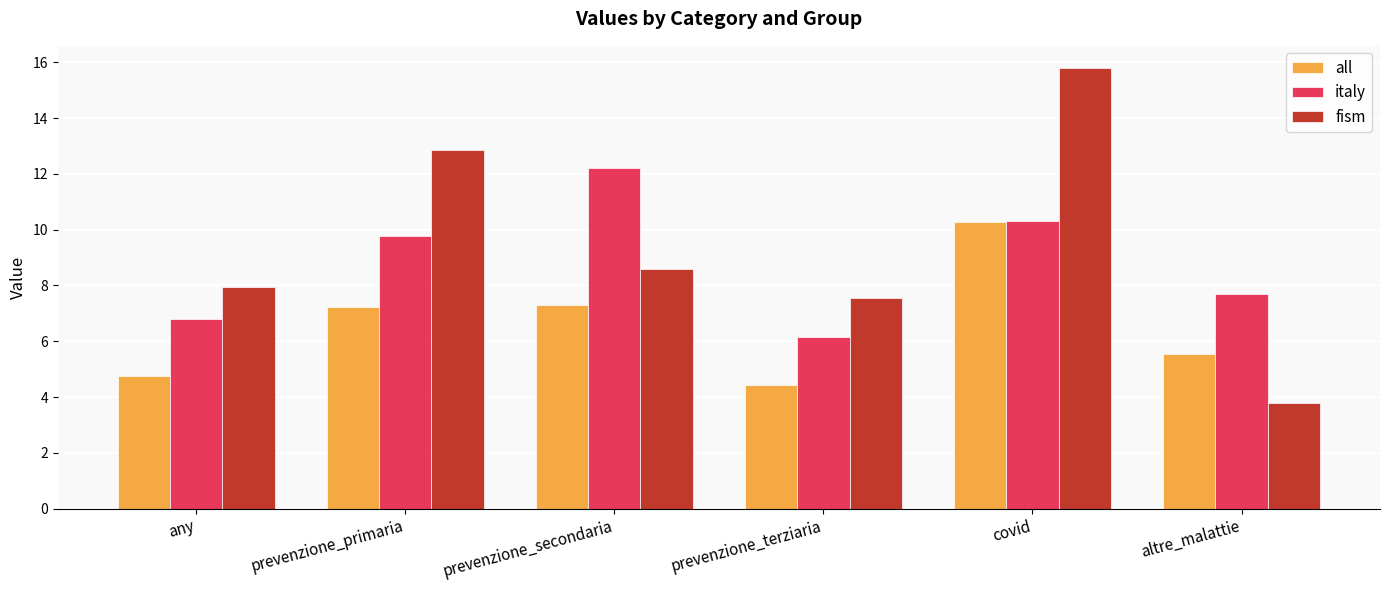

What position from the right is prevenzione_secondaria?

4